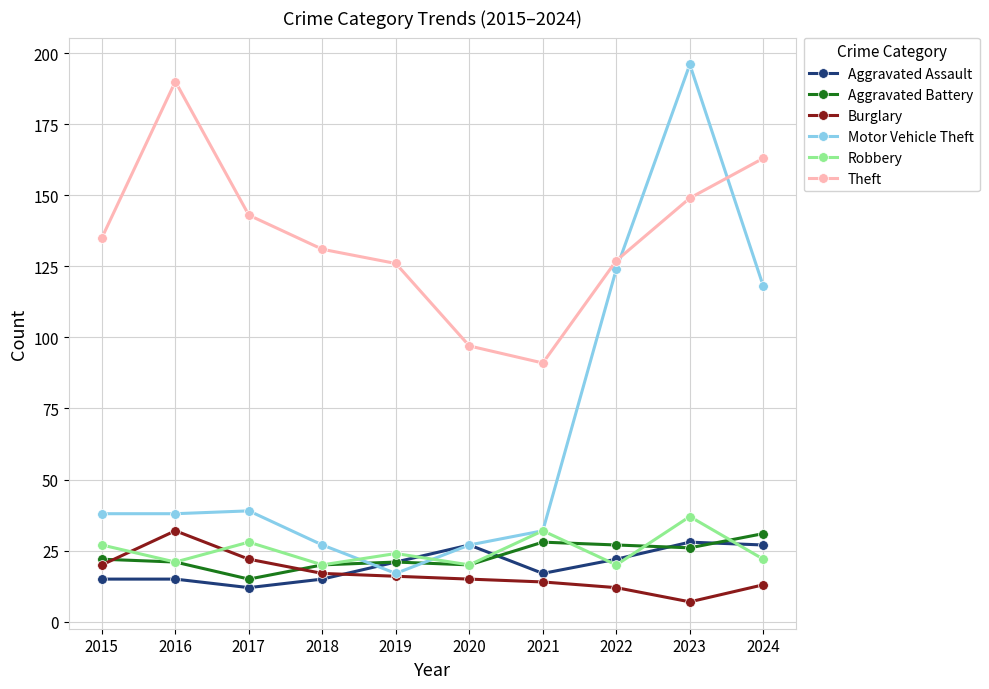

At which label does Burglary reach its minimum?

2023